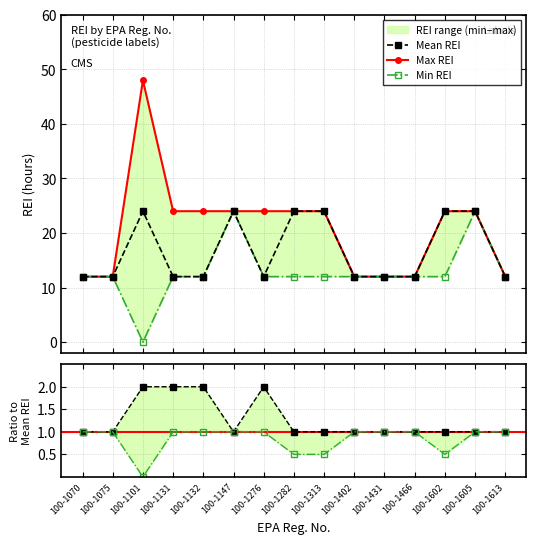

Is the value of REI_max at 100-1070 greater than the value of REI_min at 100-1131?

No